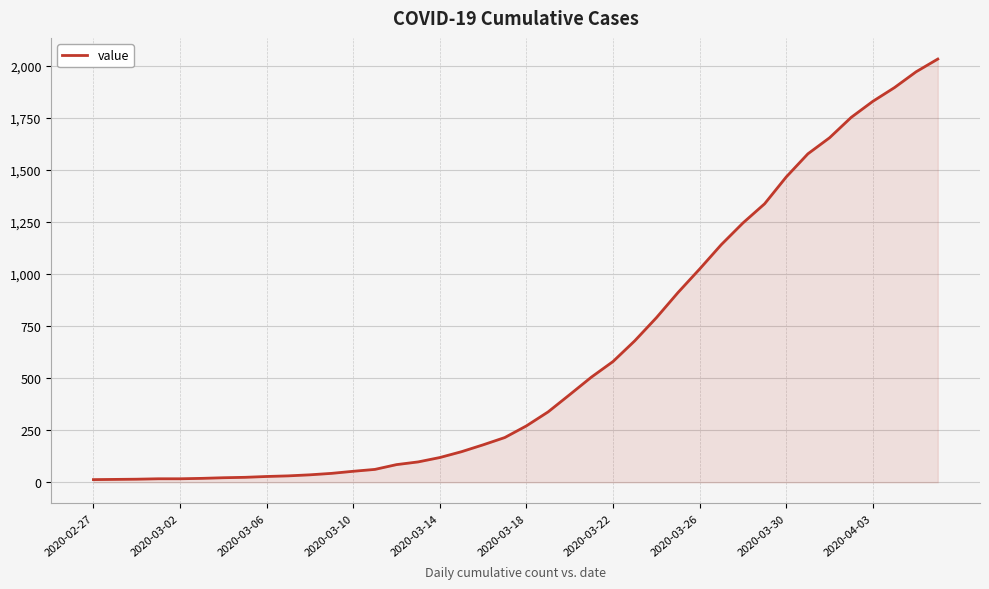

What is the greatest value displayed?

2032